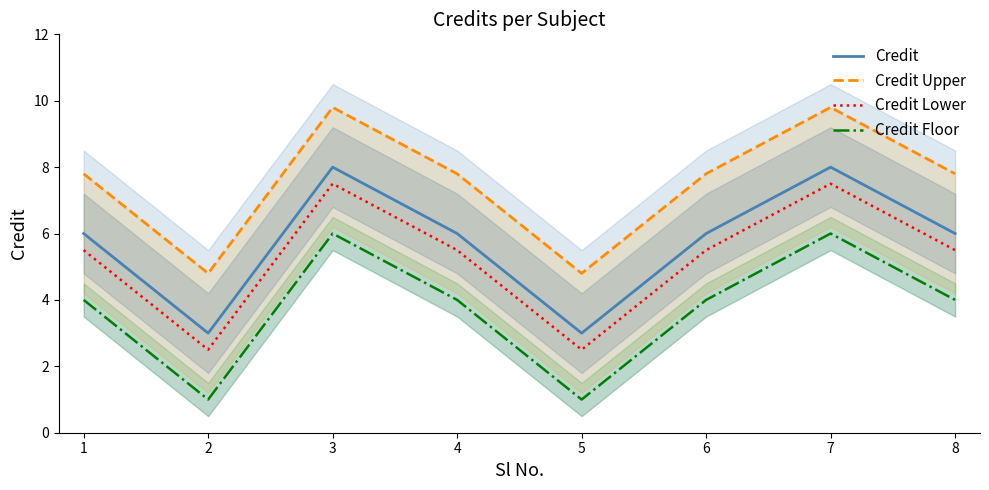

True or false: Credit Upper and Credit Lower cross at least once.

False